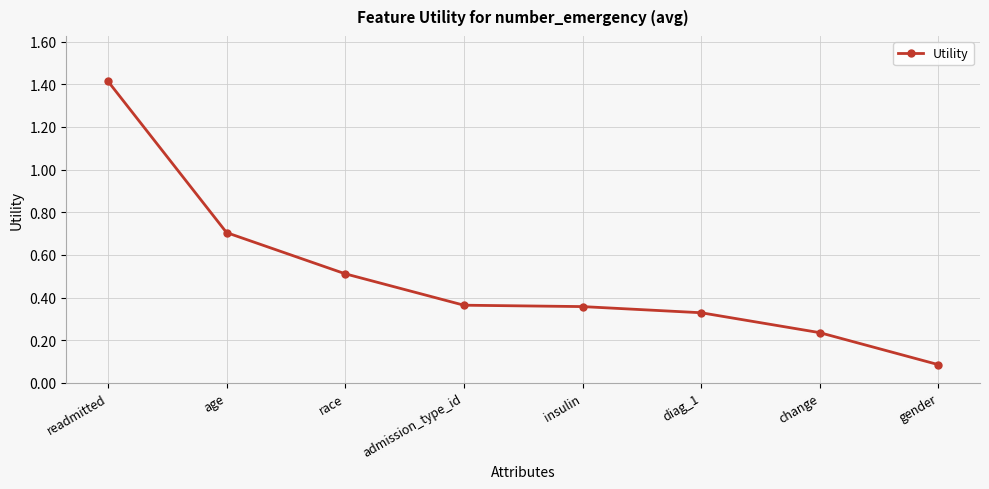

Count the number of categories in the chart.

8